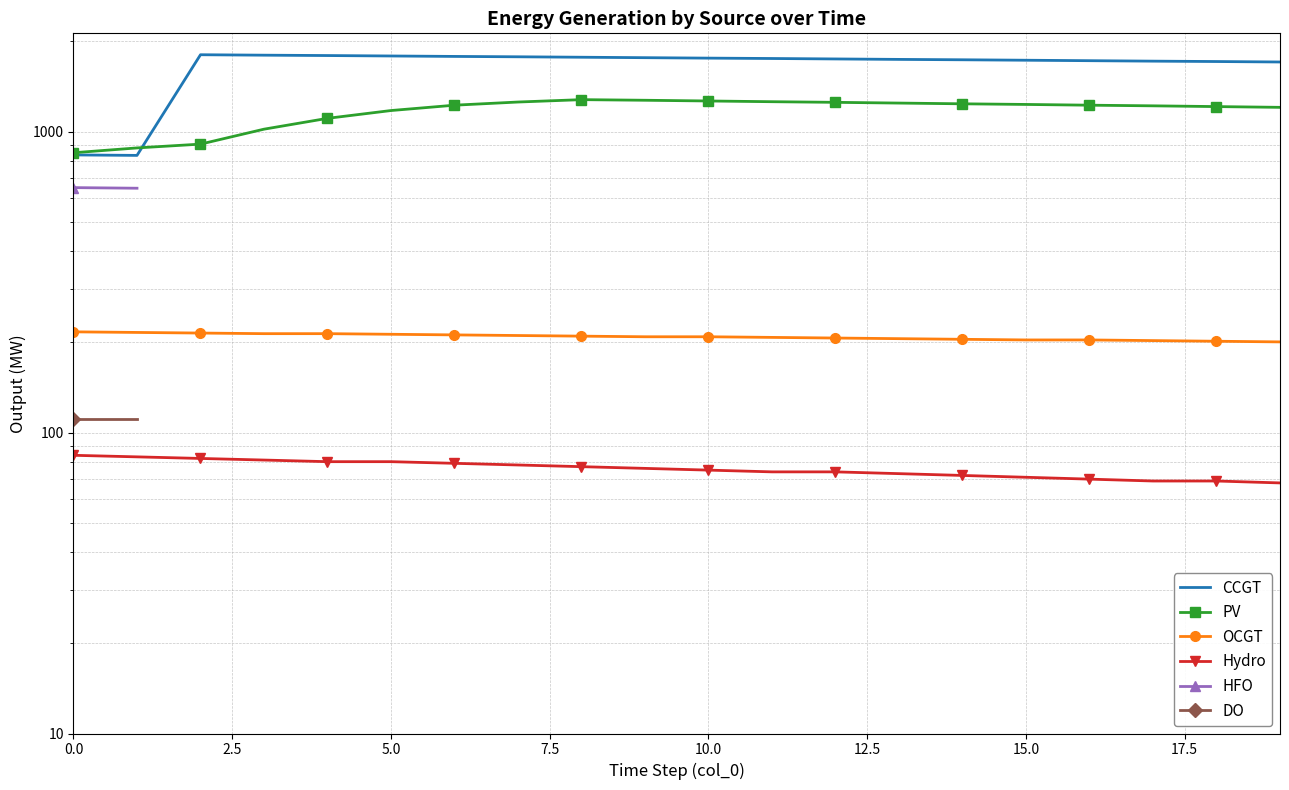

What position from the left is 2.5?

2